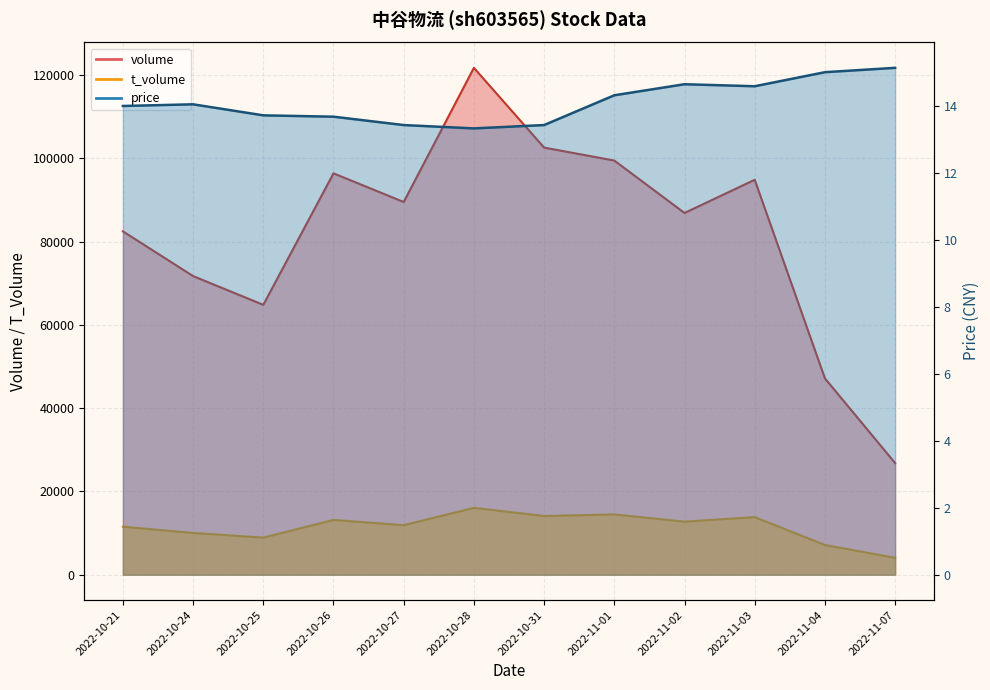

What is the label of the 5th point from the left?

2022-10-27